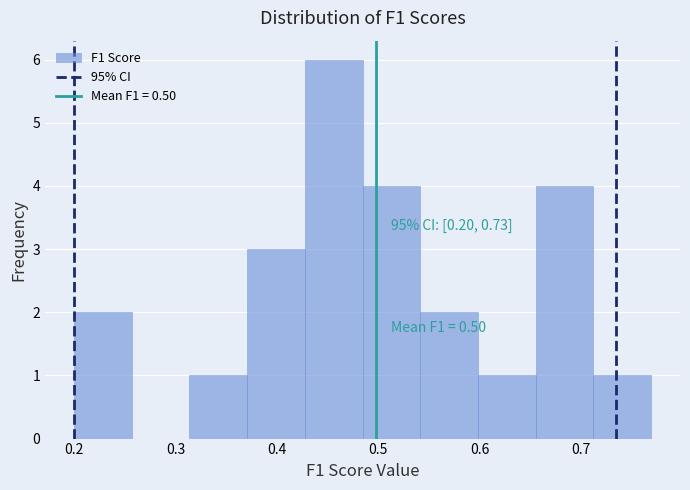

Over which range of the x-axis is the bar tallest?

0.43 to 0.48